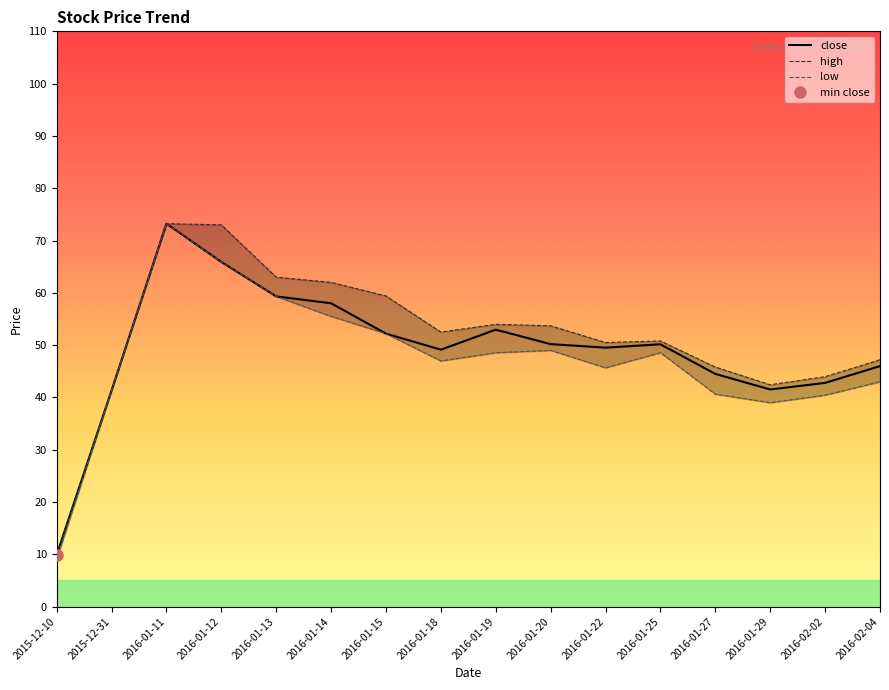

Where is the first local maximum for high?

2016-01-11